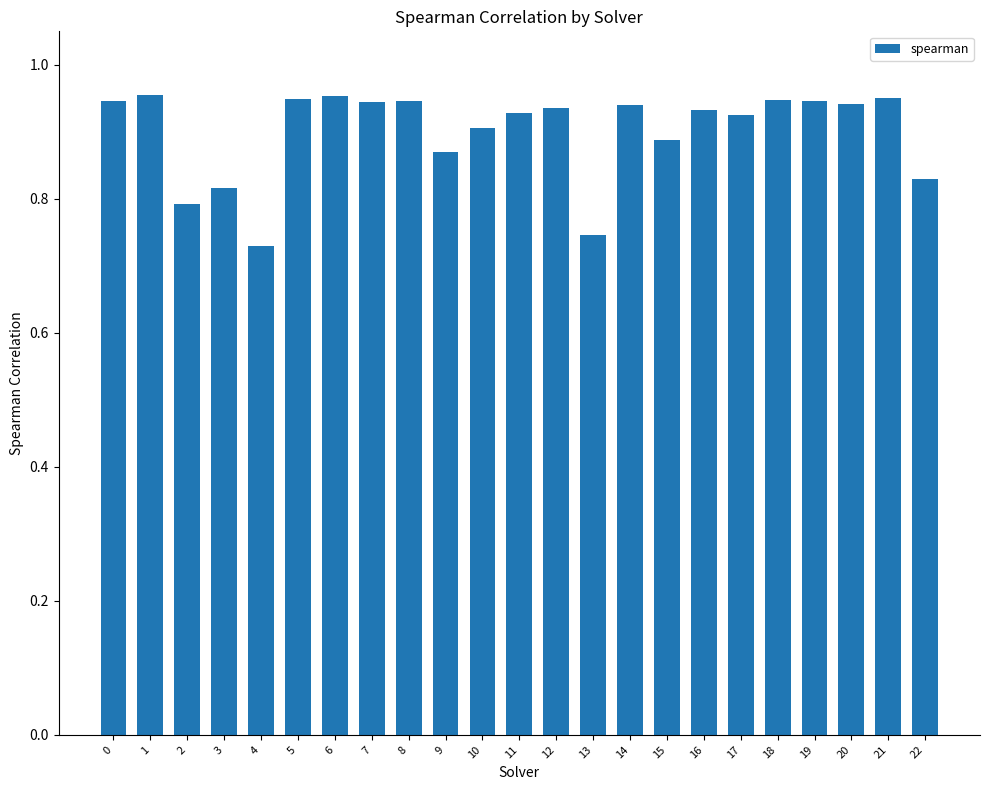

The chart shows a value of 0.9 at 0. True or false?

True